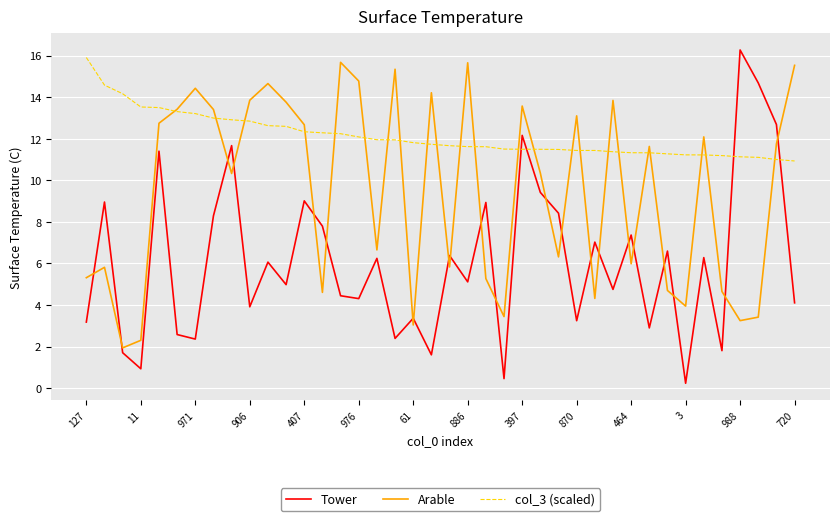

List the series in order of their peak value, lowest first.

Arable, col_3 (scaled), Tower